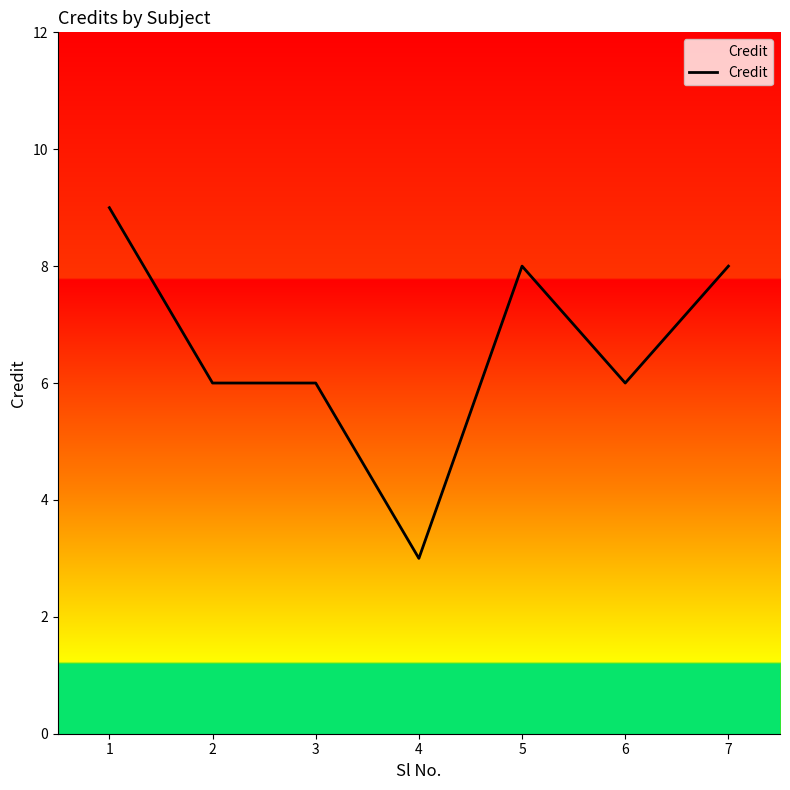

What is the smallest value displayed?

3